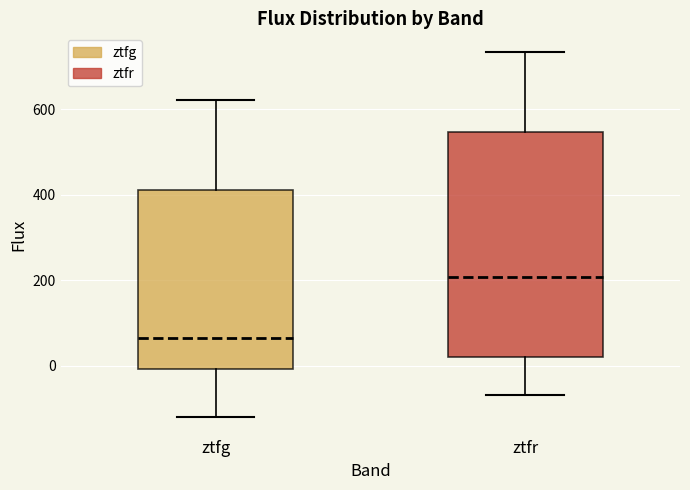

Reading left to right, transcribe this box plot: for each box, give where its median line is, the range the box spans, and where its two whiskers end, as read against the y-axis. The values are not printed on the chart, so give them approximately, as read against the axis.

ztfg: median 60, box 0 to 420, whiskers -120 to 620
ztfr: median 200, box 20 to 540, whiskers -60 to 740